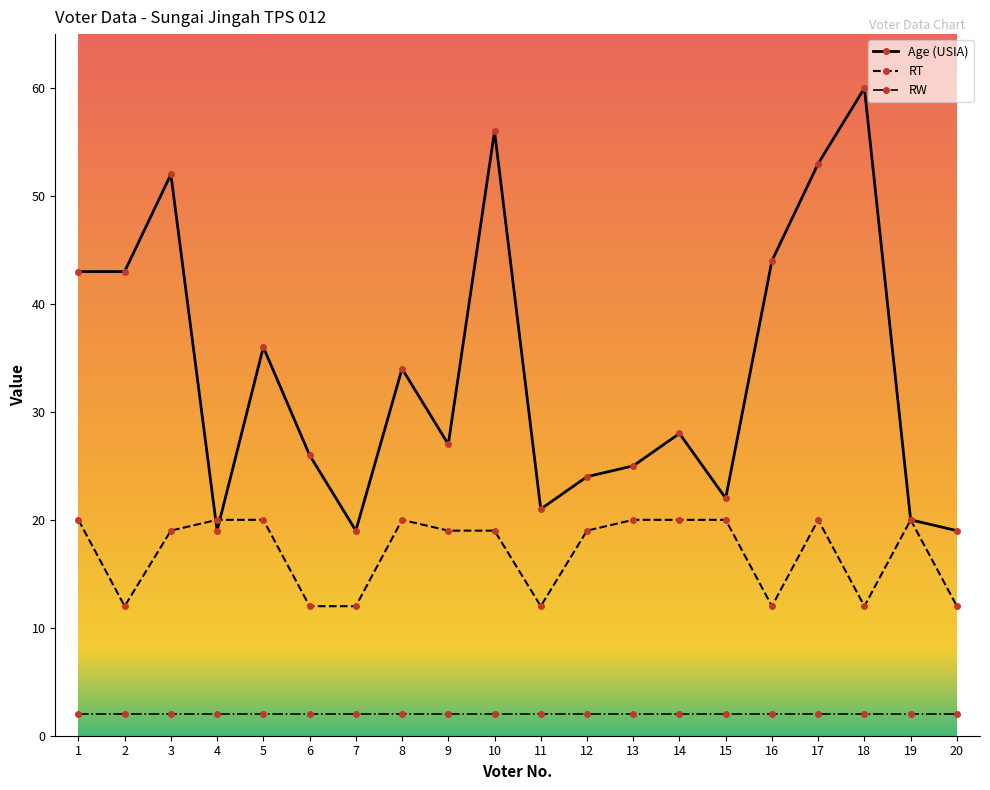

Where does the RT series first go above 19?

1